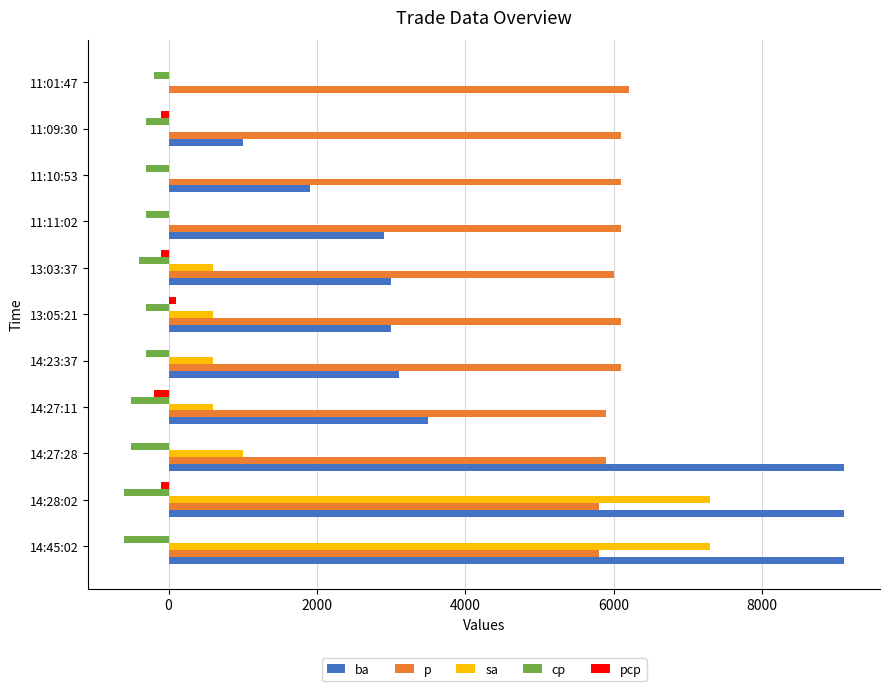

What is the highest value of the p series?

6200